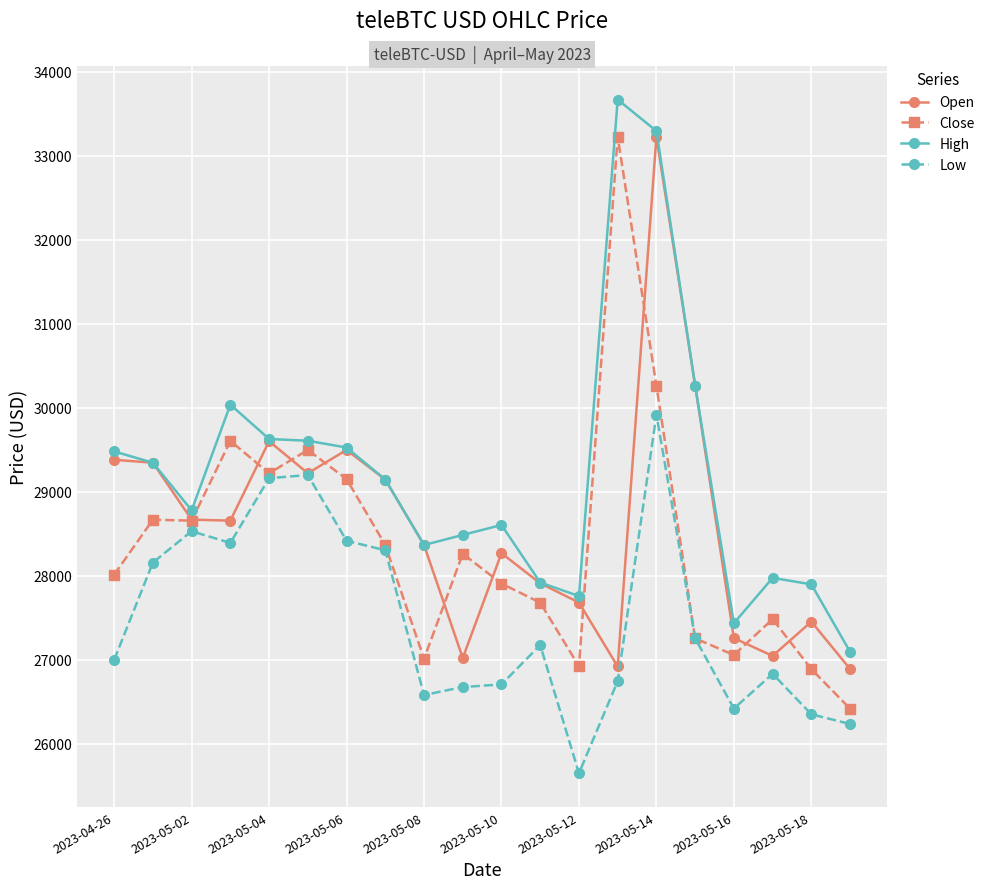

What is the value of the Low point at the 7th from the left?

28414.8